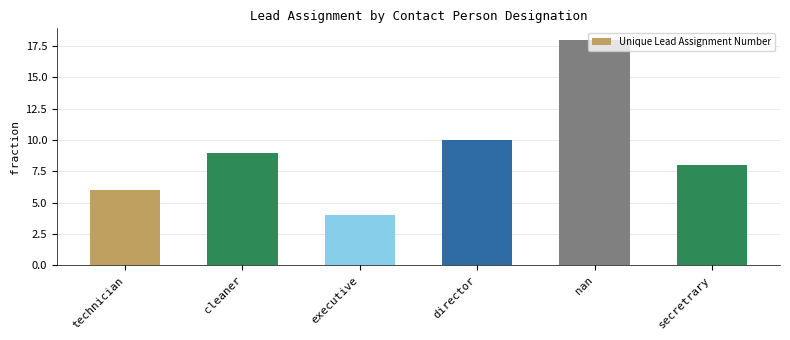

Where is the data nearest to the value 11?

director